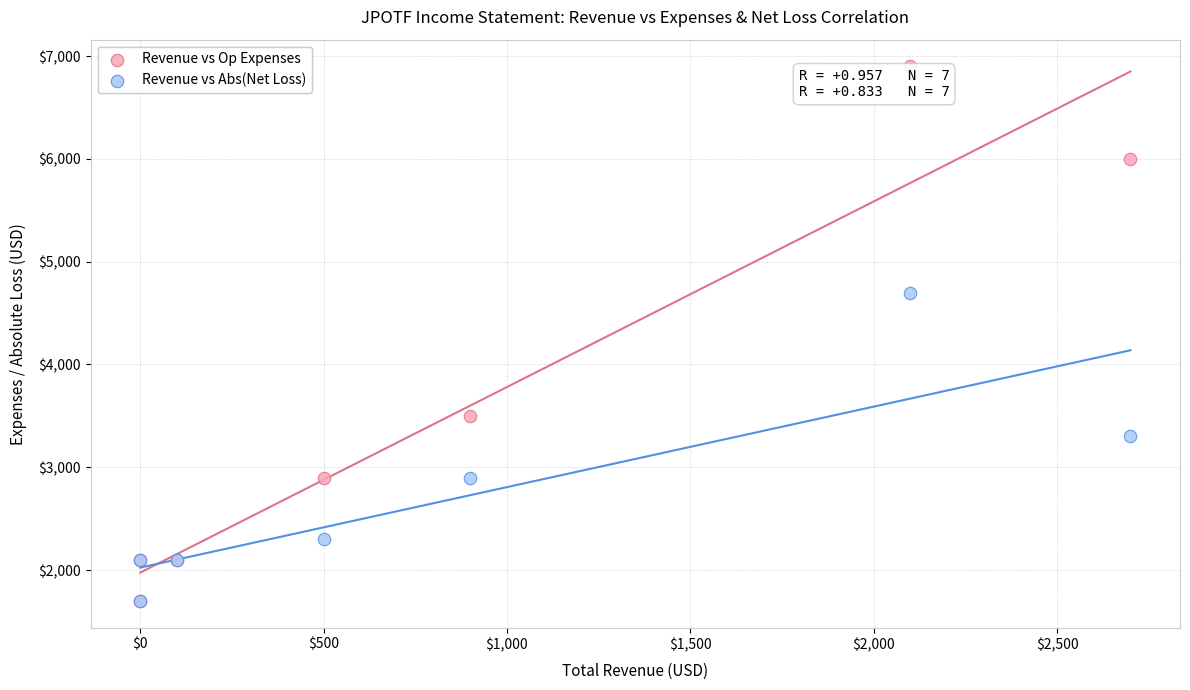

Which series has the widest spread of Y values?

Revenue vs Op Expenses